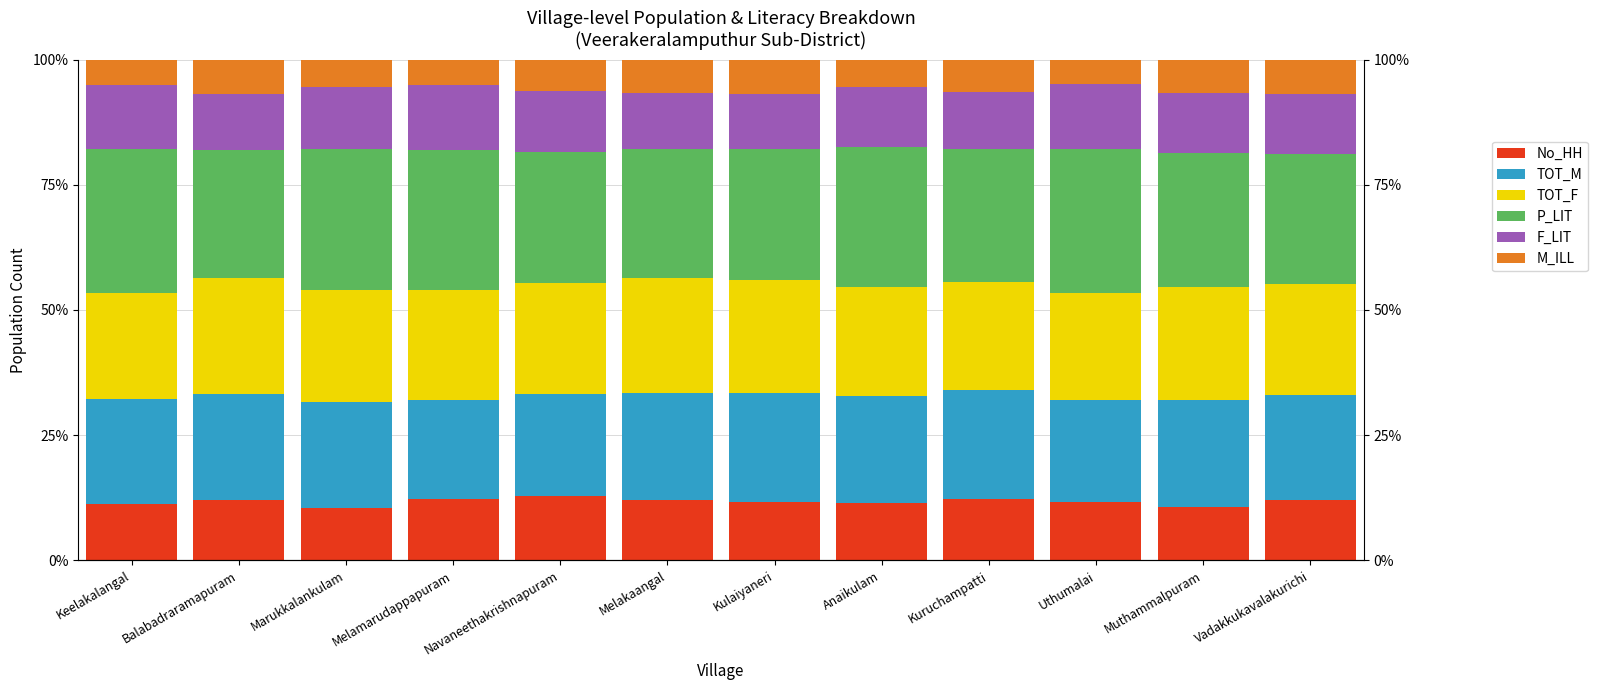

What is the difference between the highest and lowest values at Kulaiyaneri?

19.3